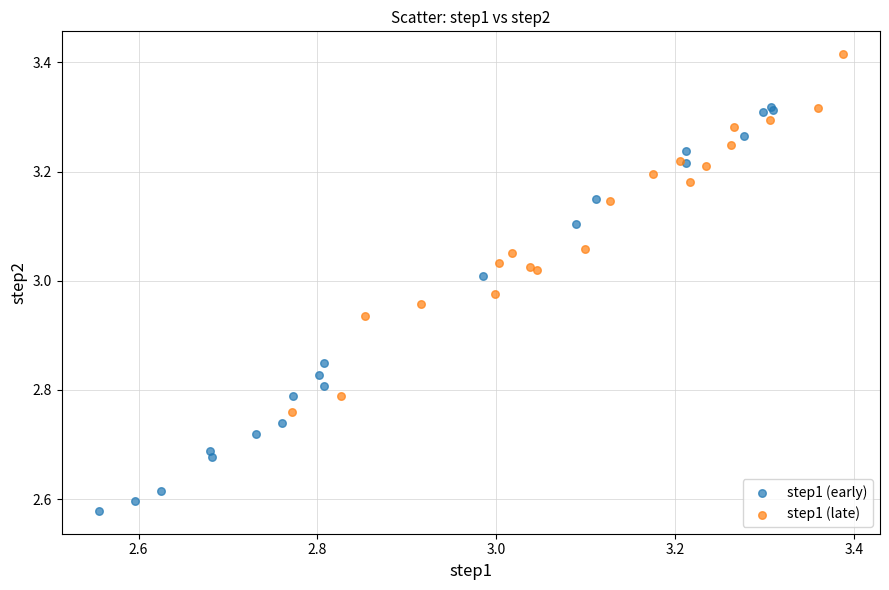

Which series has the widest spread of Y values?

step1 (early)